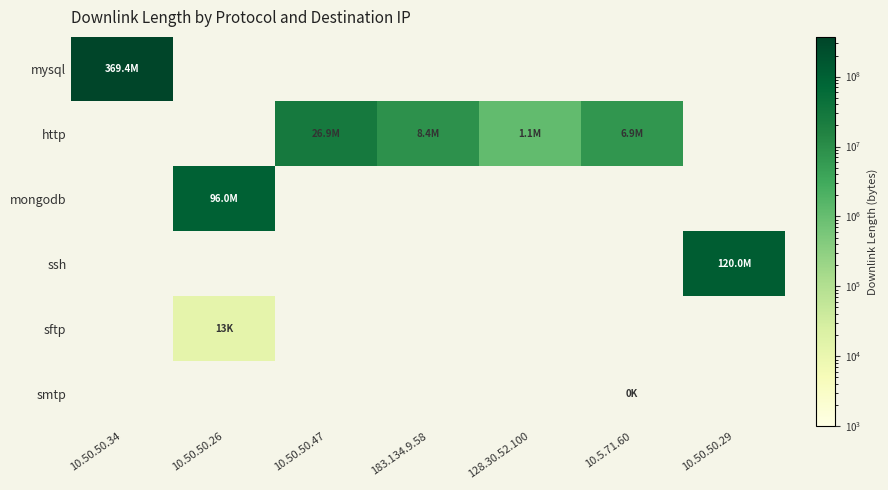

Which has a higher value, 10.5.71.60 or 10.50.50.29?

10.5.71.60